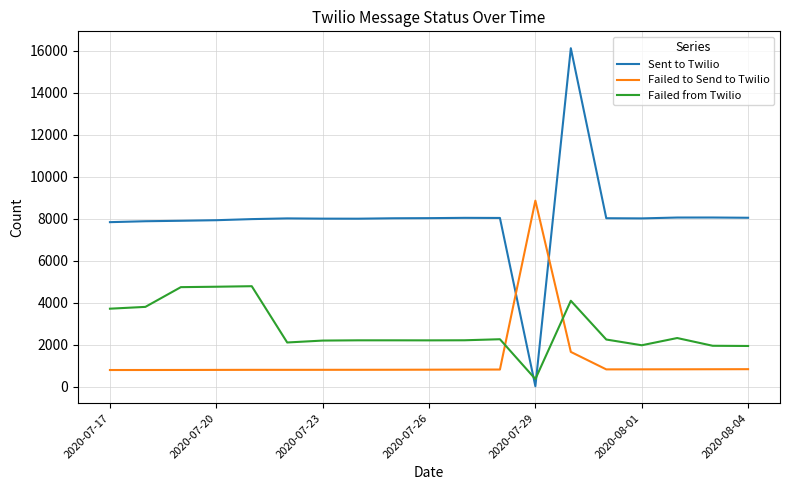

Which series has the widest spread of values?

Sent to Twilio